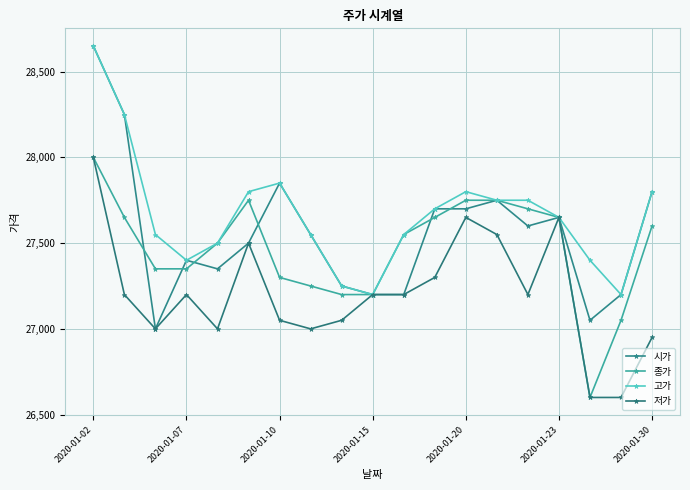

What is the lowest value of the 시가 series?

27000